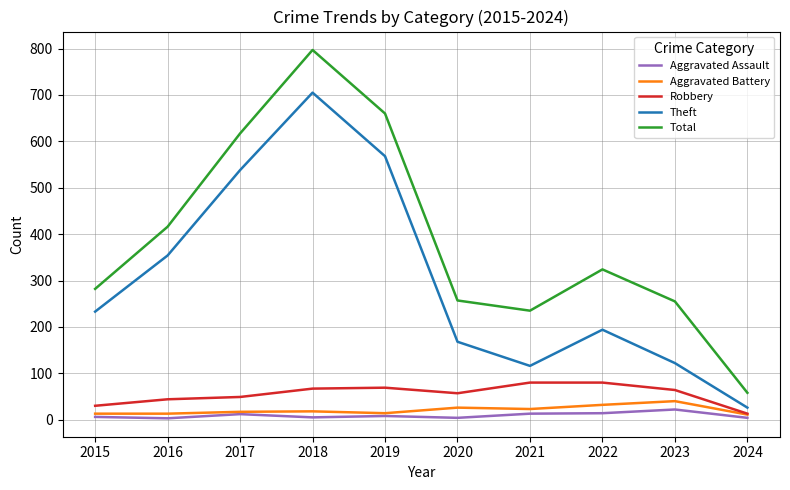

Which series has the largest range (max minus min)?

Total